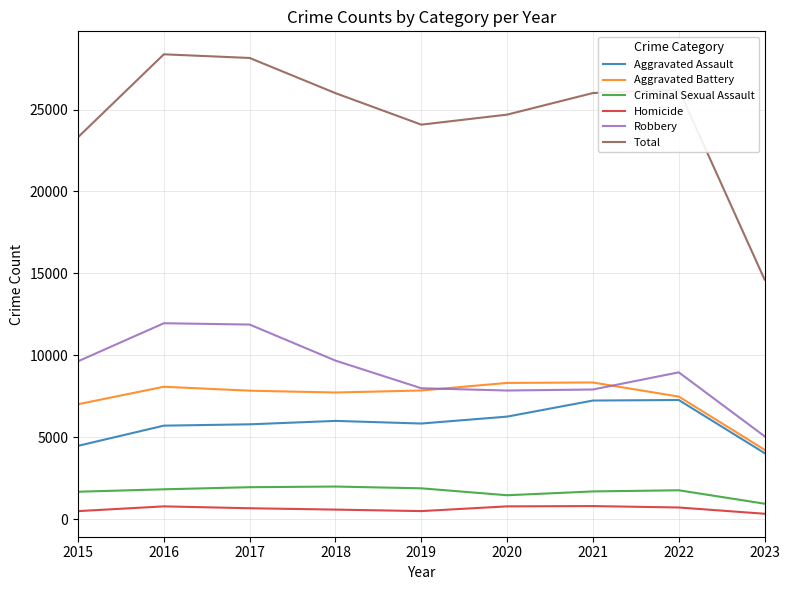

What is the maximum value for Aggravated Battery?

8345